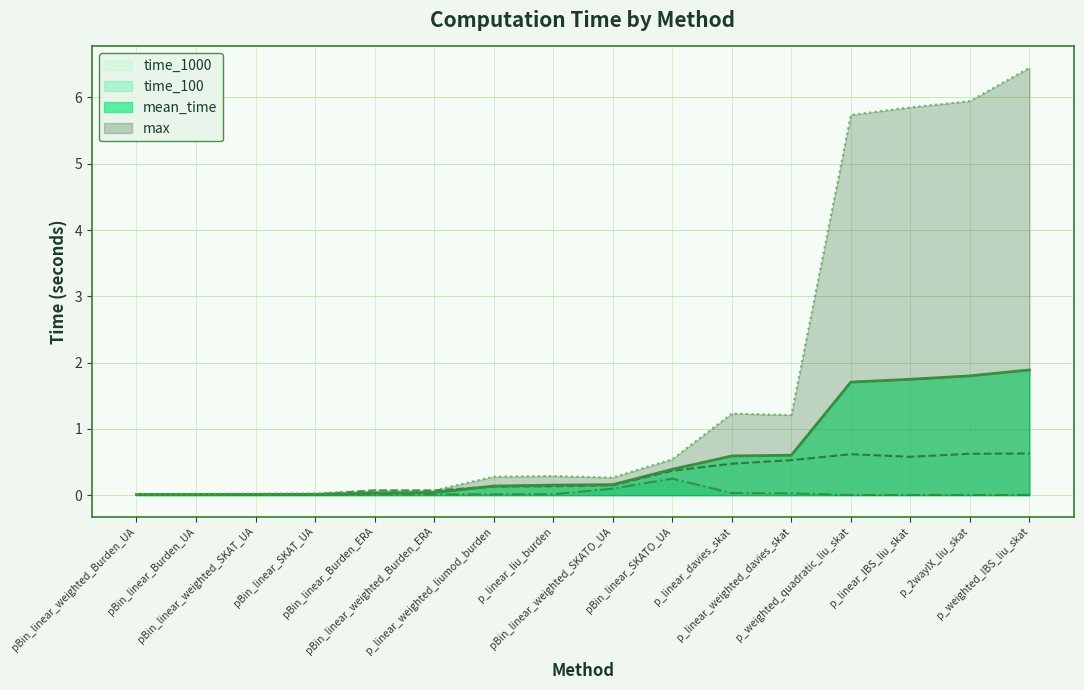

What position from the right is pBin_linear_weighted_SKATO_UA?

8